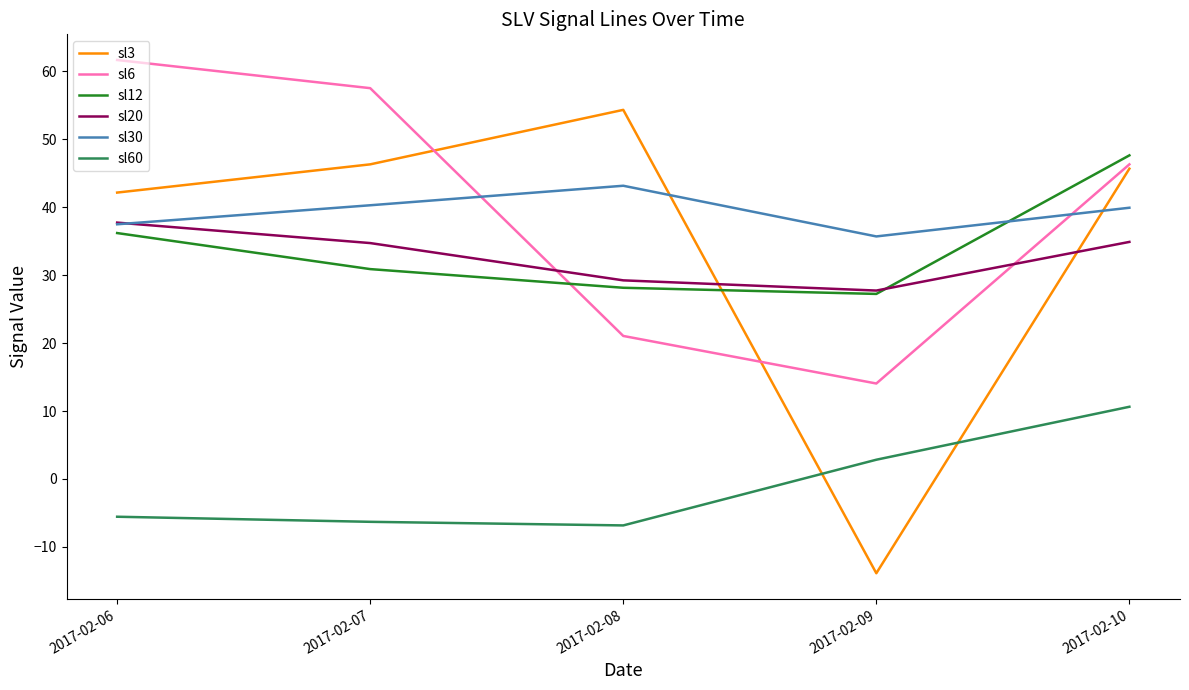

Is it true that sl30 equals 55.3 at 2017-02-10?

False